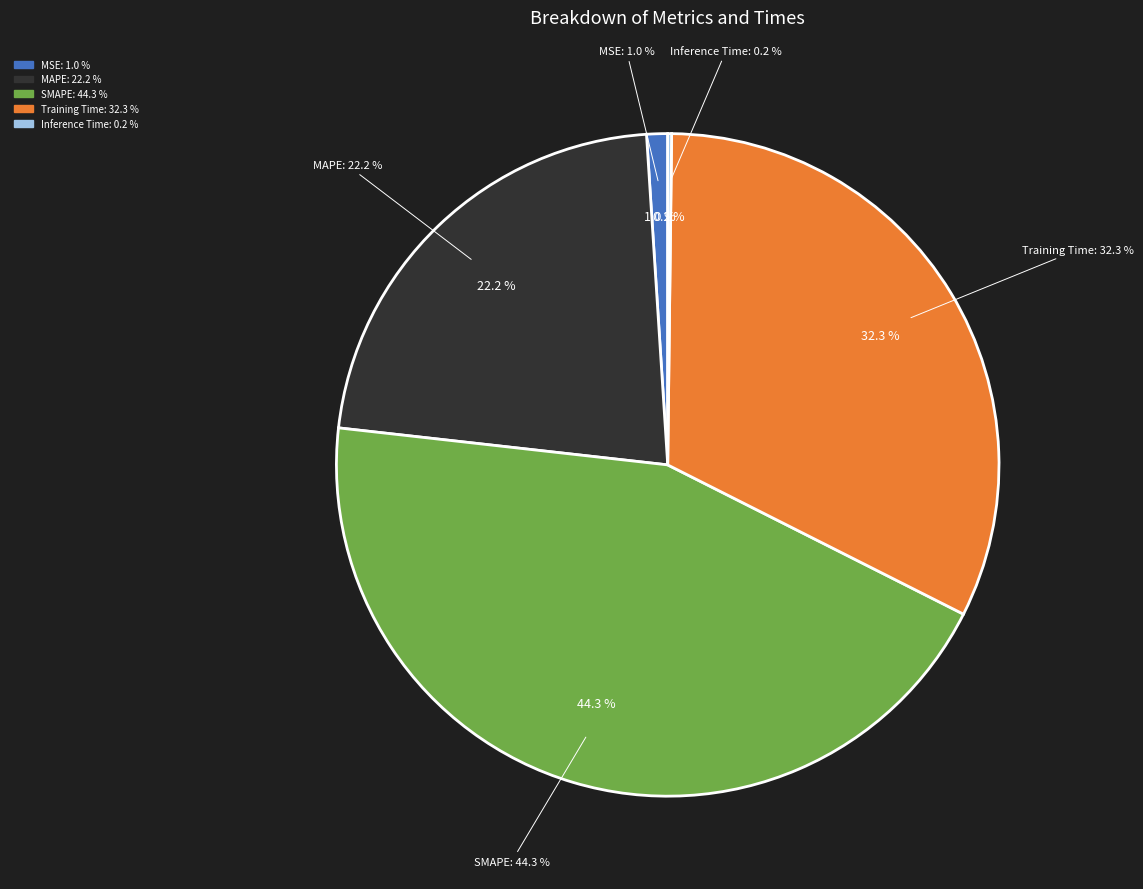

To the nearest percent, what portion does MSE represent?

1%